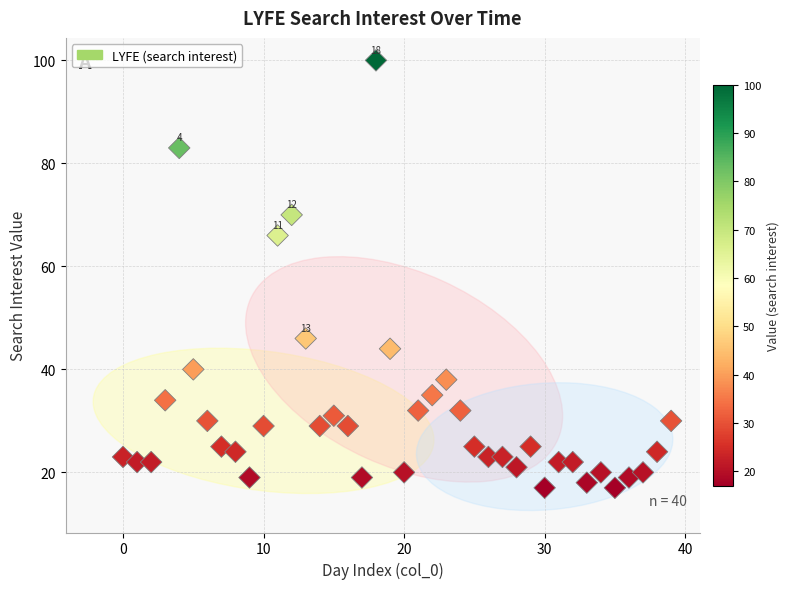

What is the range of Y values (max minus min)?

83